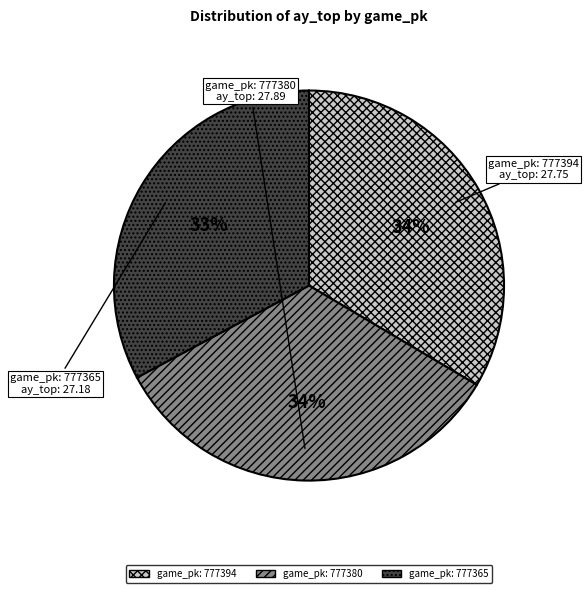

To the nearest percent, what is the average slice percentage?

33%